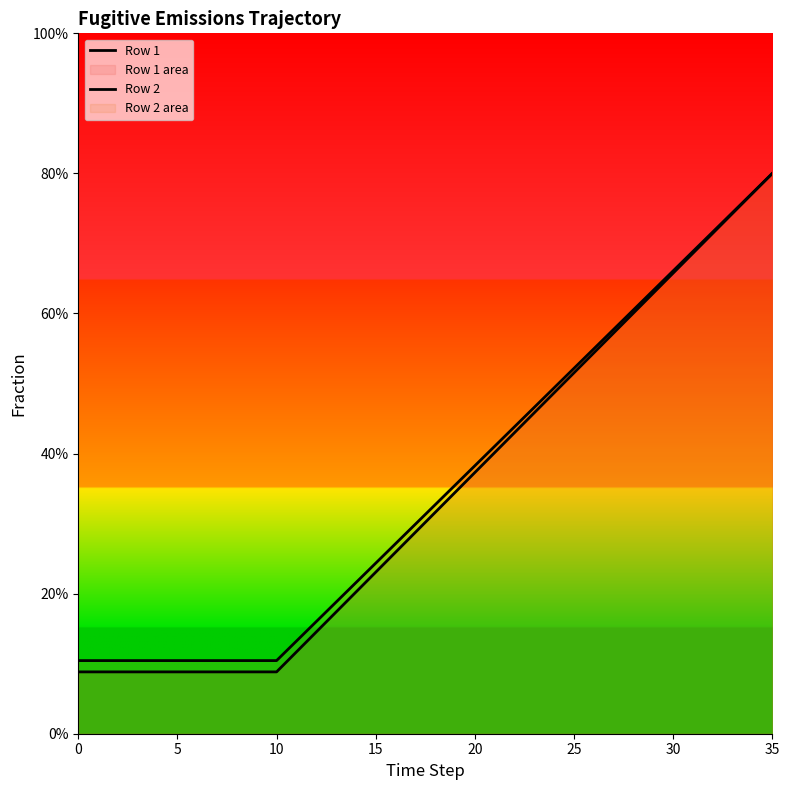

Rank the series by their maximum value, from highest to lowest.

Row 1, Row 2